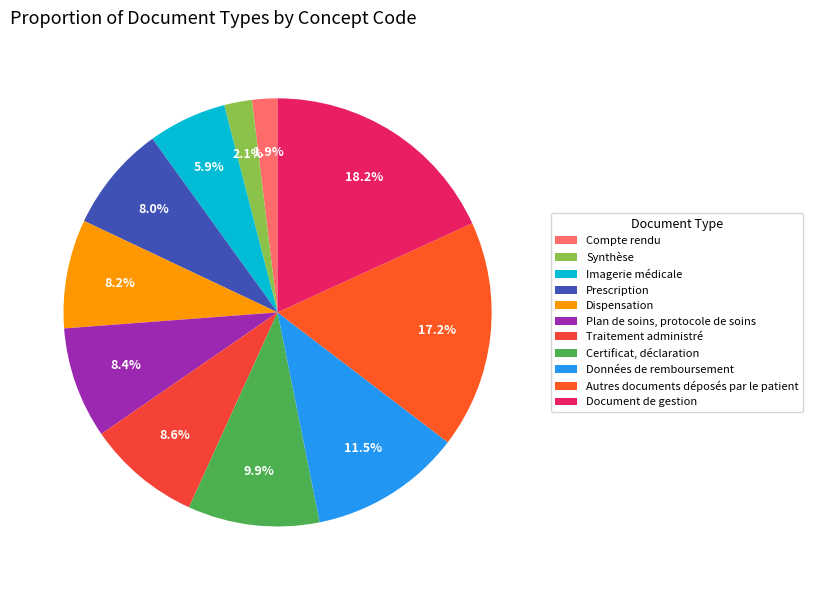

True or false: Imagerie médicale accounts for 1% of the total.

False